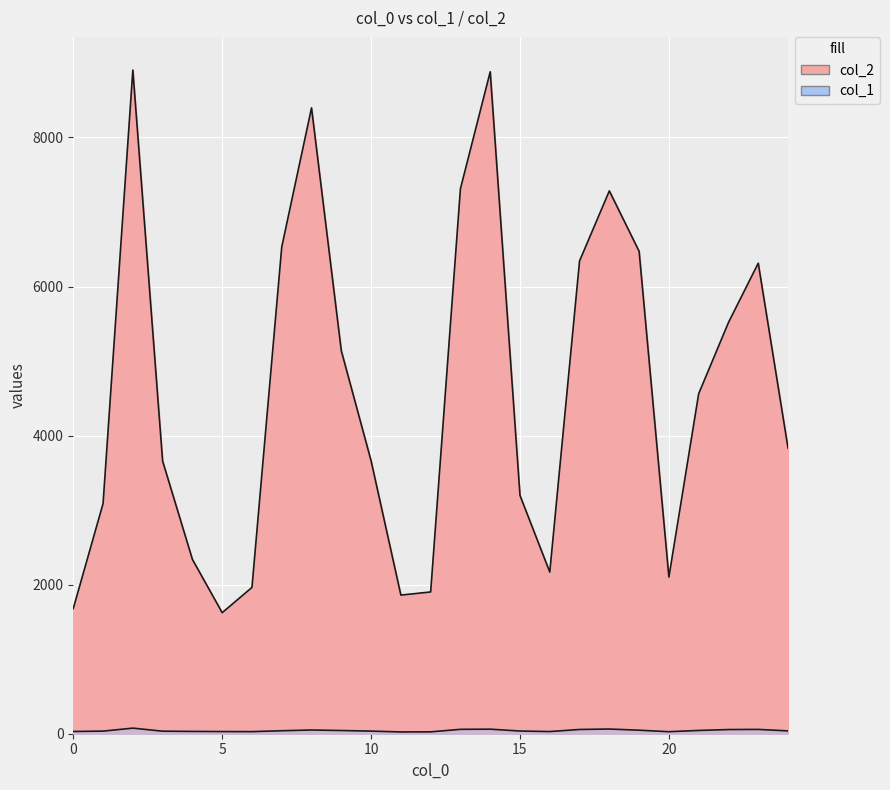

What is the difference between the second highest and second lowest values in the col_2 series?

7201